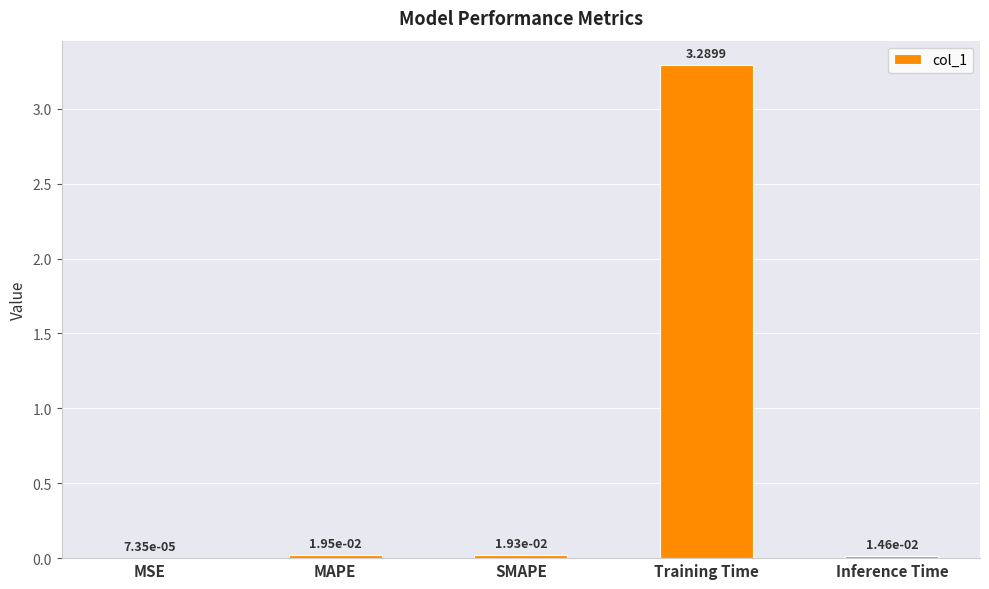

Which category has the highest value across all series?

Training Time